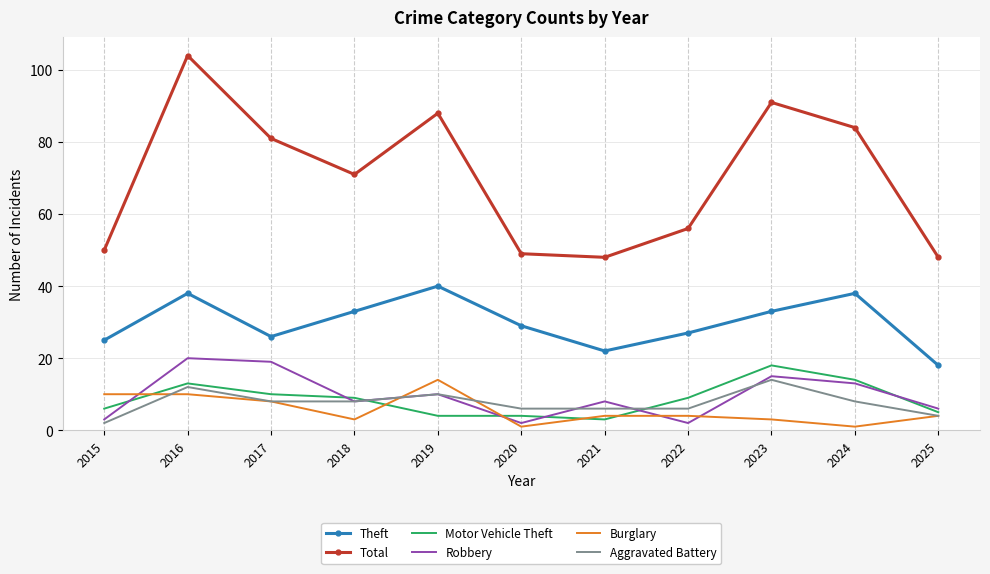

Rank the series at 2023 from lowest to highest value.

Burglary, Aggravated Battery, Robbery, Motor Vehicle Theft, Theft, Total